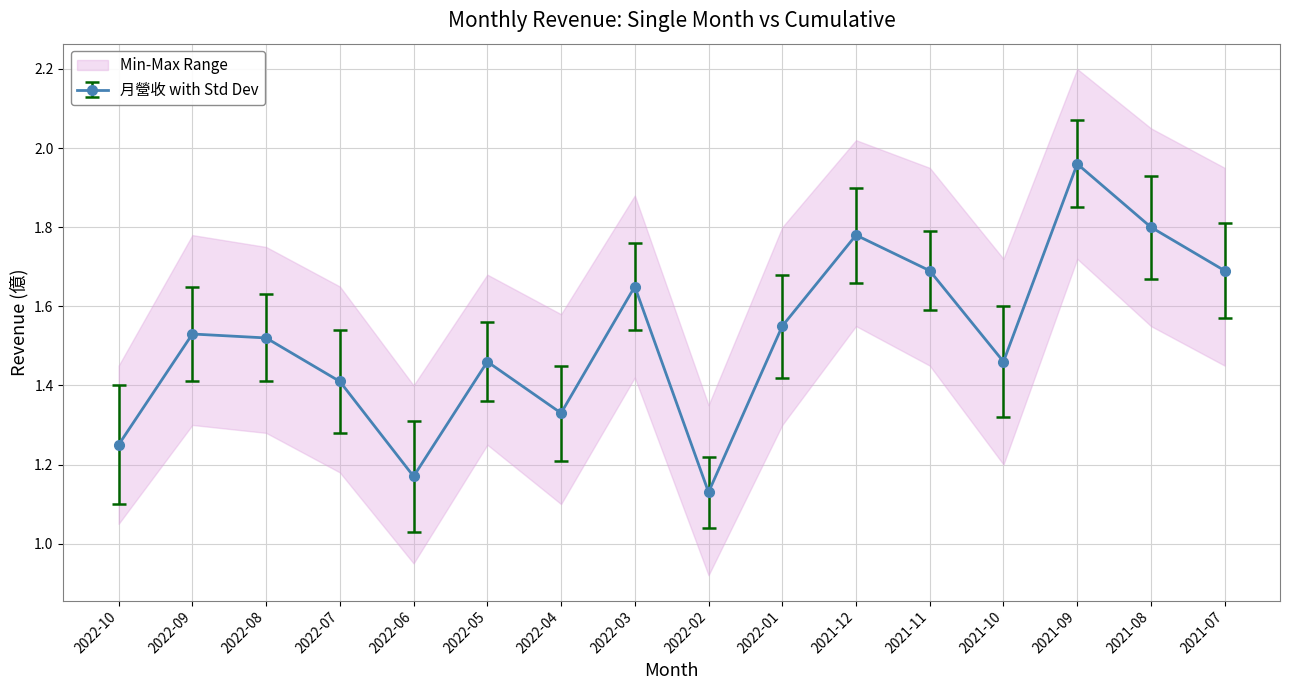

Approximately how many times larger is the value at 2022-01 compared to 2022-10?

1.2